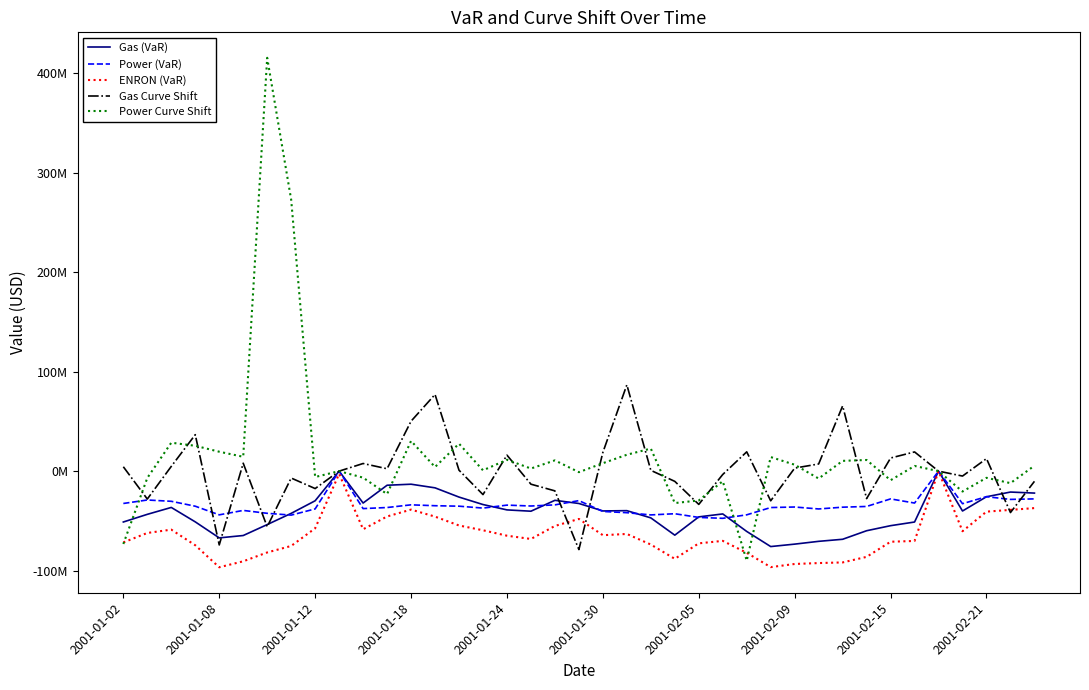

What are all the series names shown in the legend?

Gas (VaR), Power (VaR), ENRON (VaR), Gas Curve Shift, Power Curve Shift